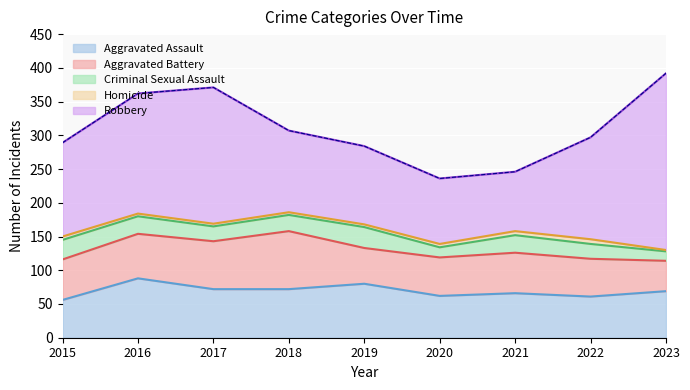

What is the value of the Criminal Sexual Assault point at the 8th from the left?

22